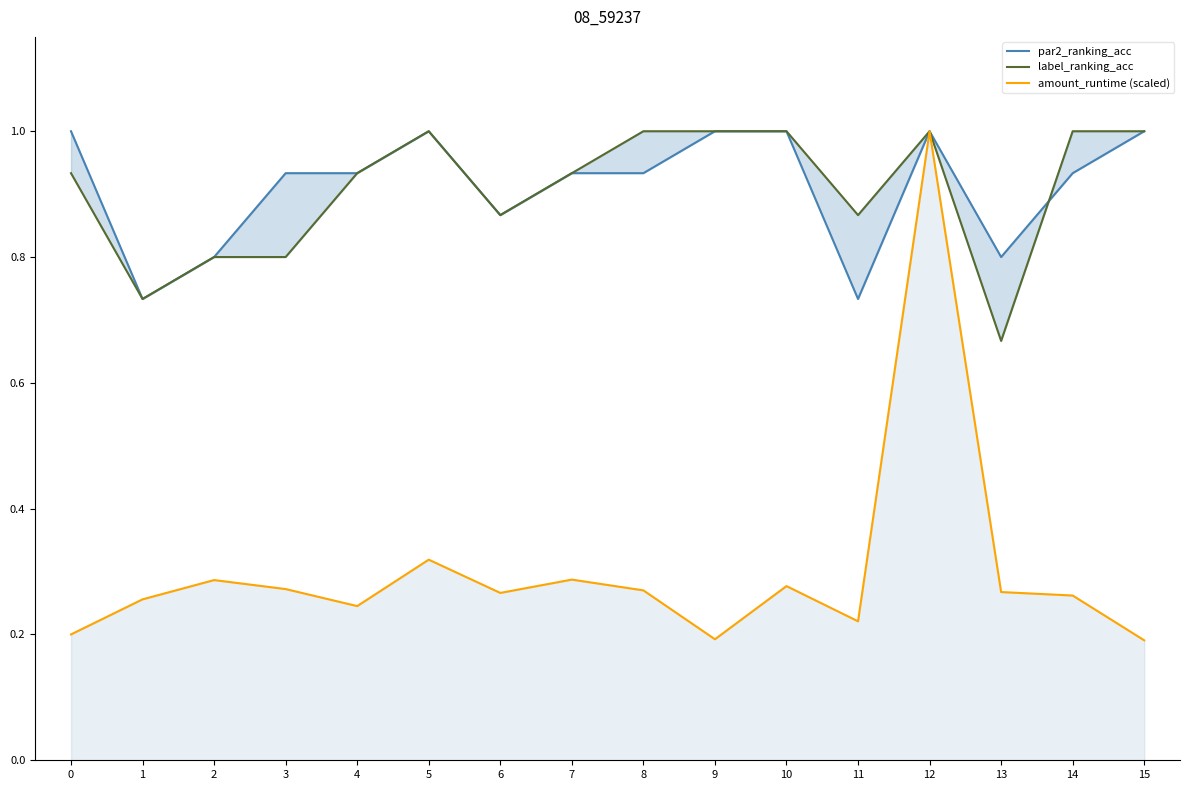

Is the value of label_ranking_acc at 8 greater than the value of amount_runtime (scaled) at 9?

Yes